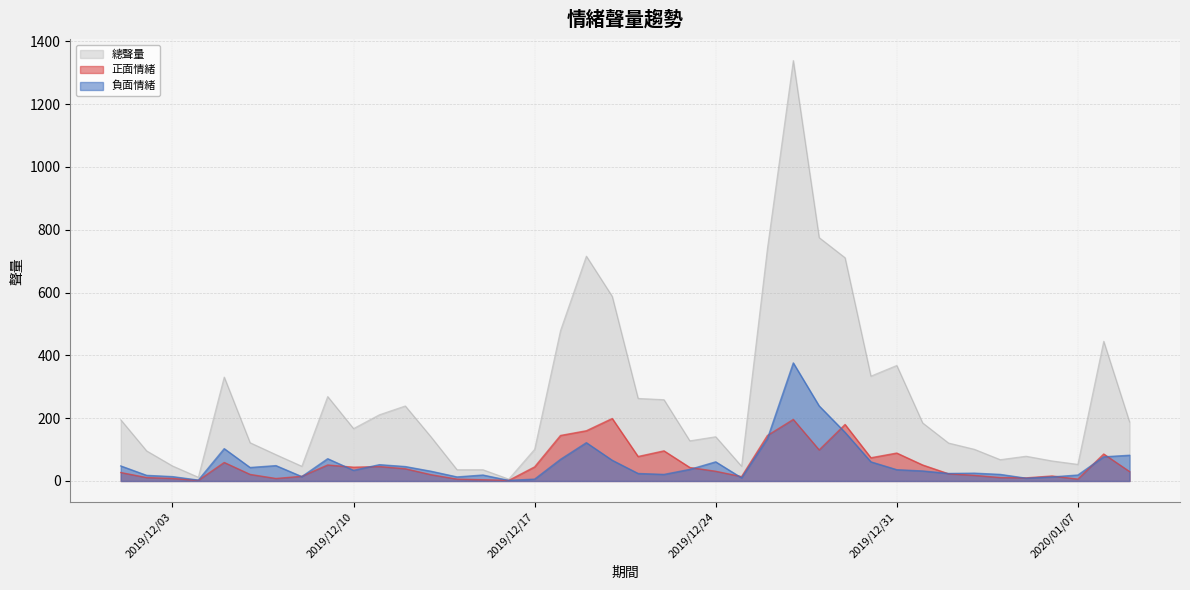

Which category has the highest value in the 總聲量 series?

2019/12/27